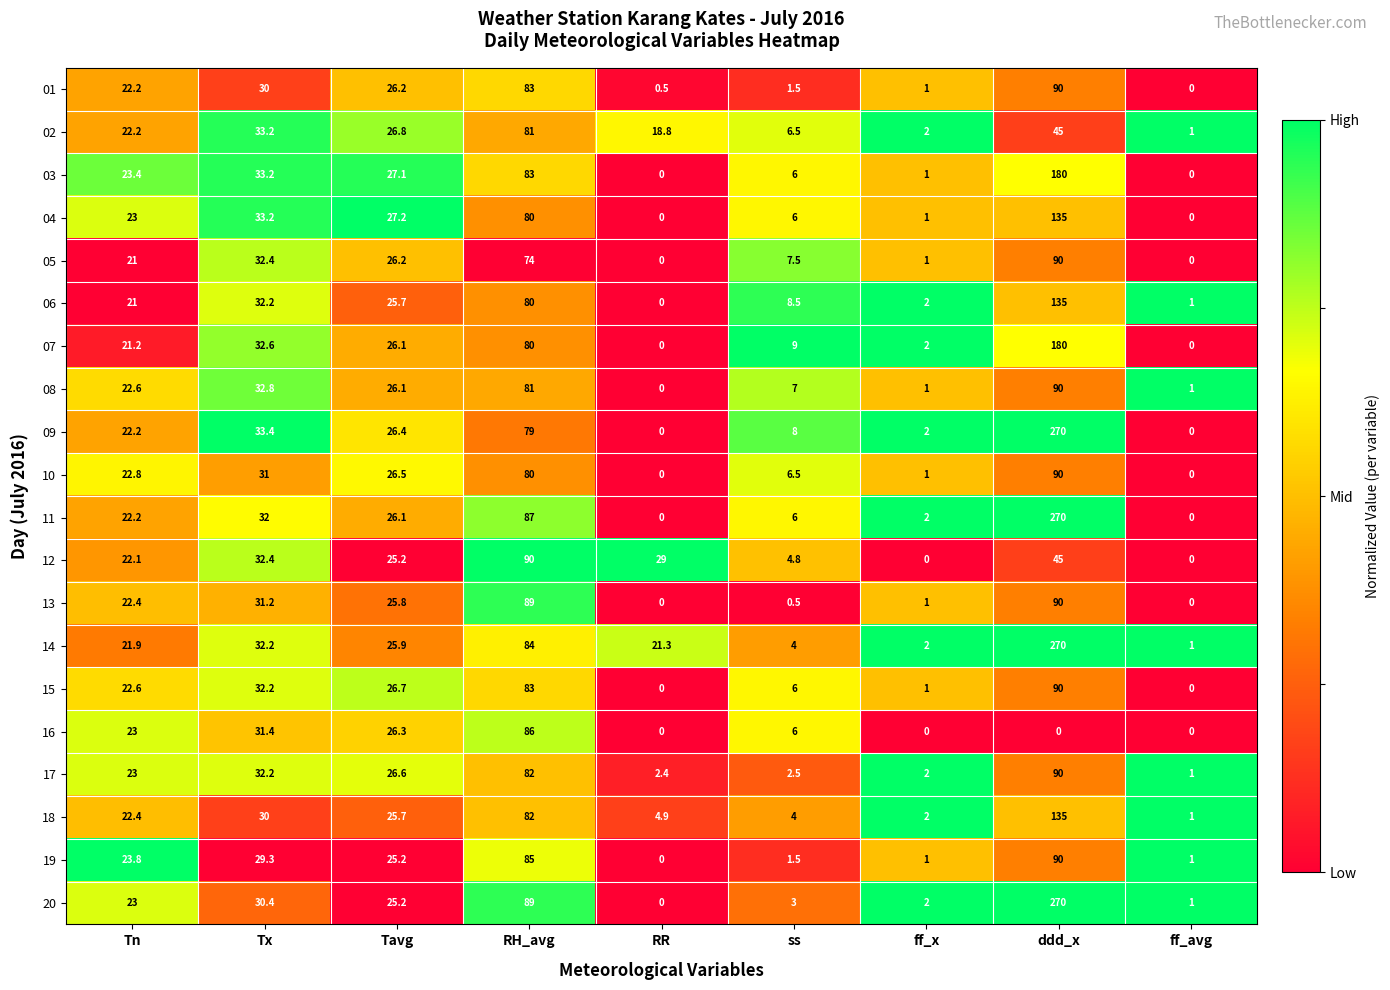

At which category is the sum across all series the highest?

ddd_x